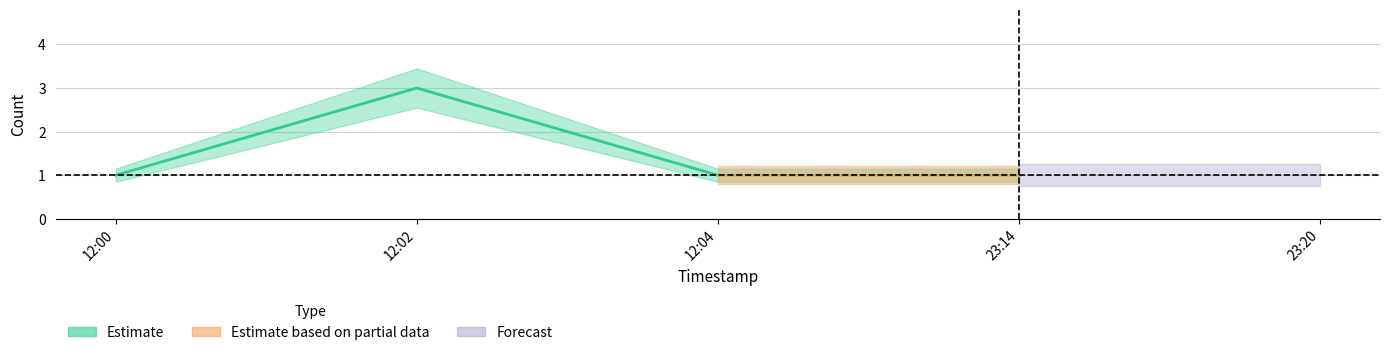

Does the chart have visible grid lines?

Yes